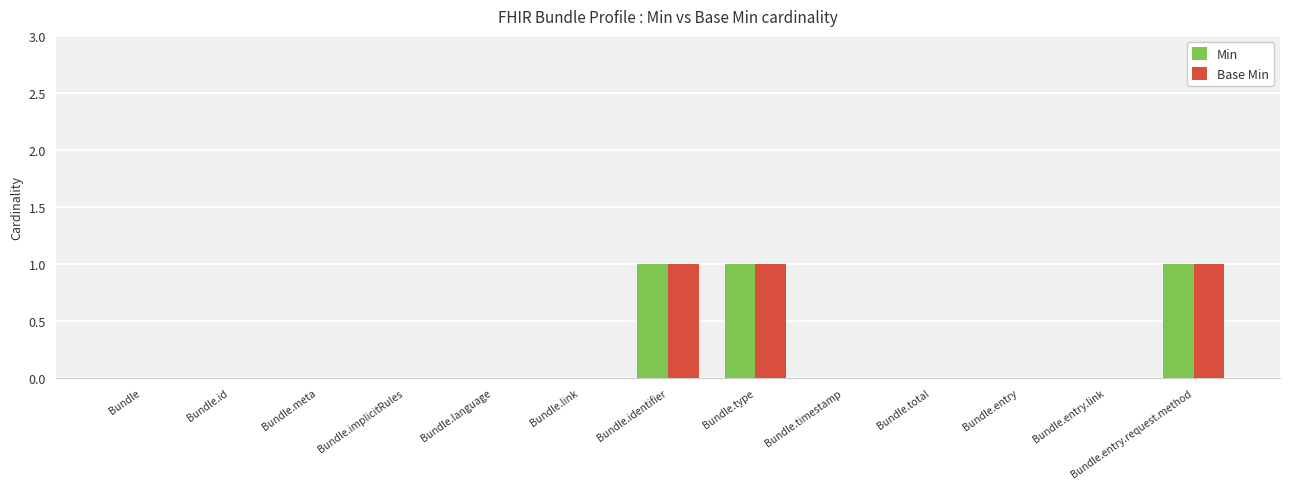

Is the value of Min at Bundle.timestamp greater than the value of Base Min at Bundle.entry.request.method?

No